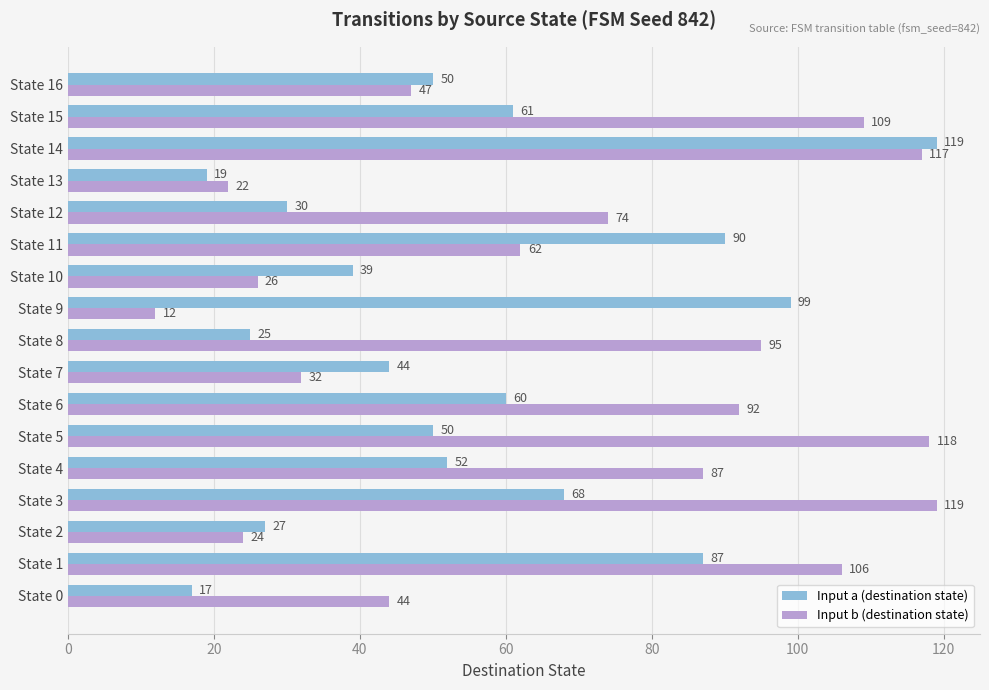

The Input a (destination state) series shows 39 at State 10. True or false?

True